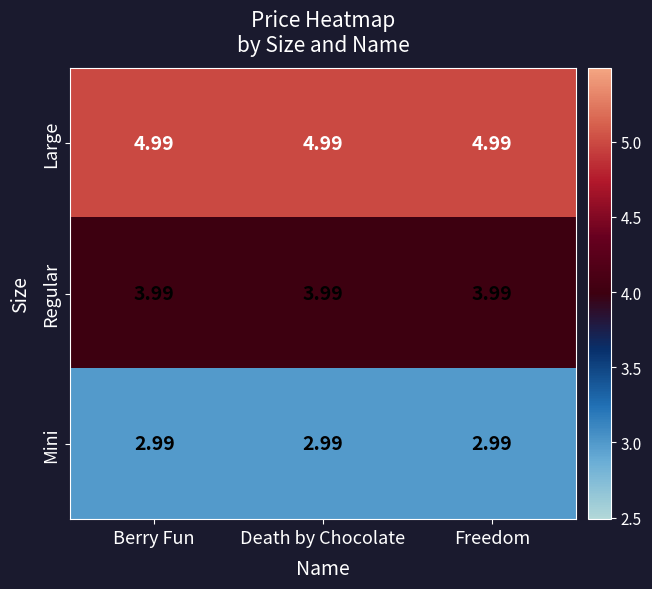

Is the value of Regular at Freedom greater than the value of Mini at Death by Chocolate?

Yes